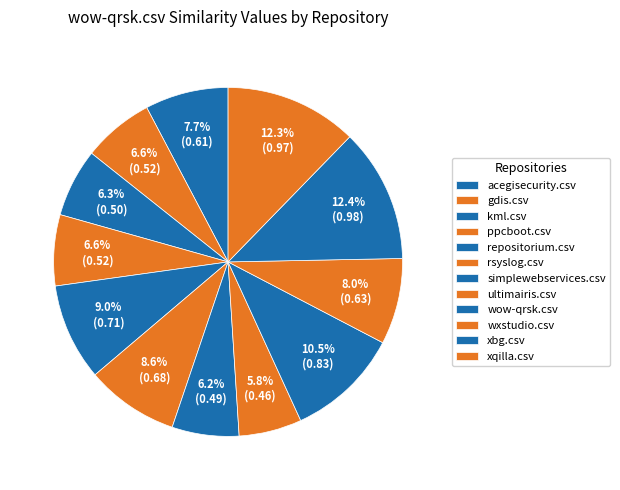

What is the total percentage of gdis.csv and simplewebservices.csv?

12.8%